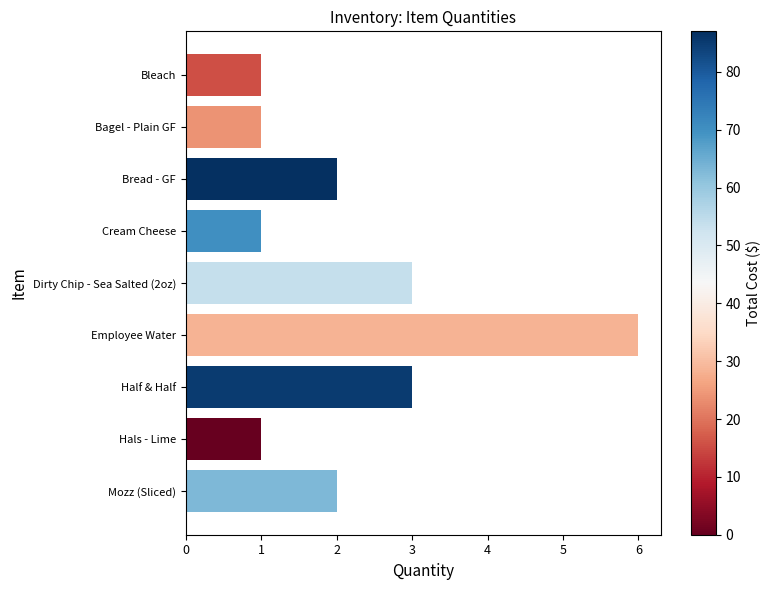

Count the values in the range 1 to 3.

8